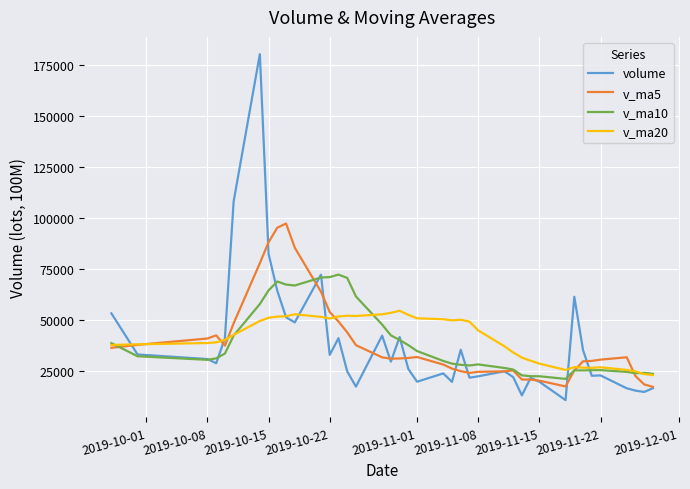

Rank the series by their maximum value, from lowest to highest.

v_ma20, v_ma10, v_ma5, volume